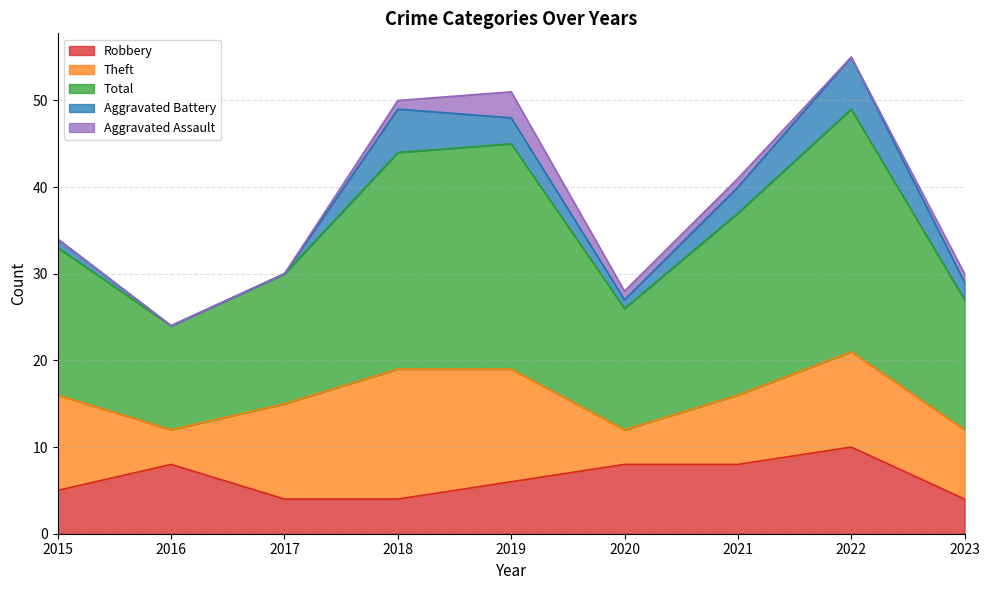

How many data points in Robbery are less than 6?

4